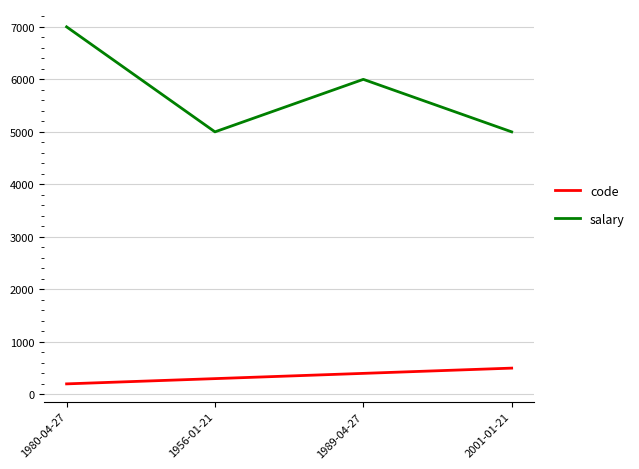

What position from the left is 1956-01-21?

2